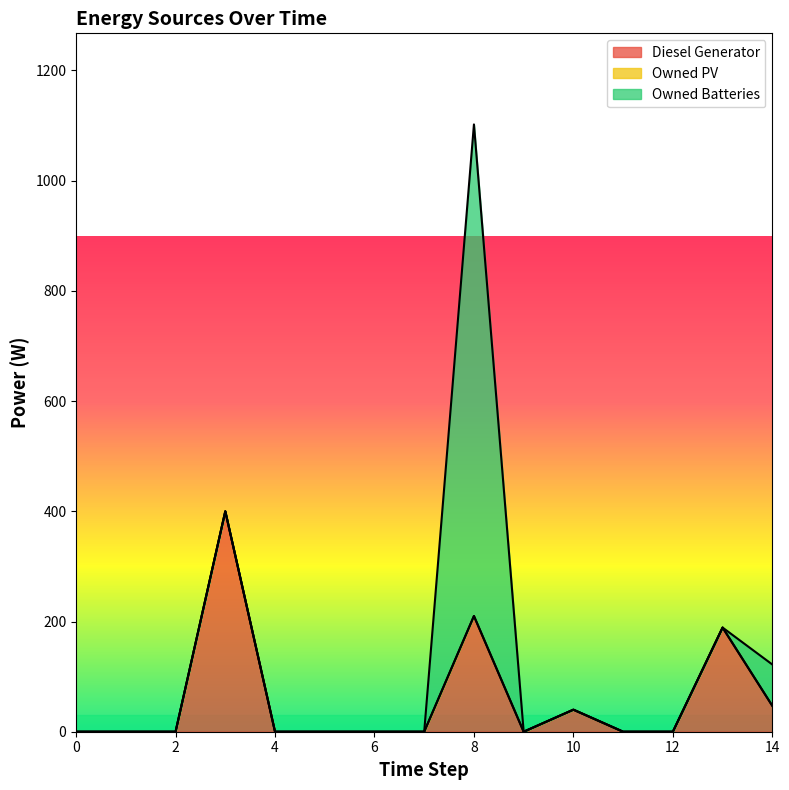

Reading left to right, what are all the values shown in this chart?

Diesel Generator: 0=0	1=0	2=0	3=400	4=0	5=0	6=0	7=0	8=210	9=0	10=40	11=0	12=0	13=189	14=47
Owned PV: 0=0	1=0	2=0	3=0	4=0	5=0	6=0	7=0	8=0	9=0	10=0	11=0	12=0	13=0	14=0
Owned Batteries: 0=0	1=0	2=0	3=0	4=0	5=0	6=0	7=0	8=892	9=0	10=0	11=0	12=0	13=0	14=75